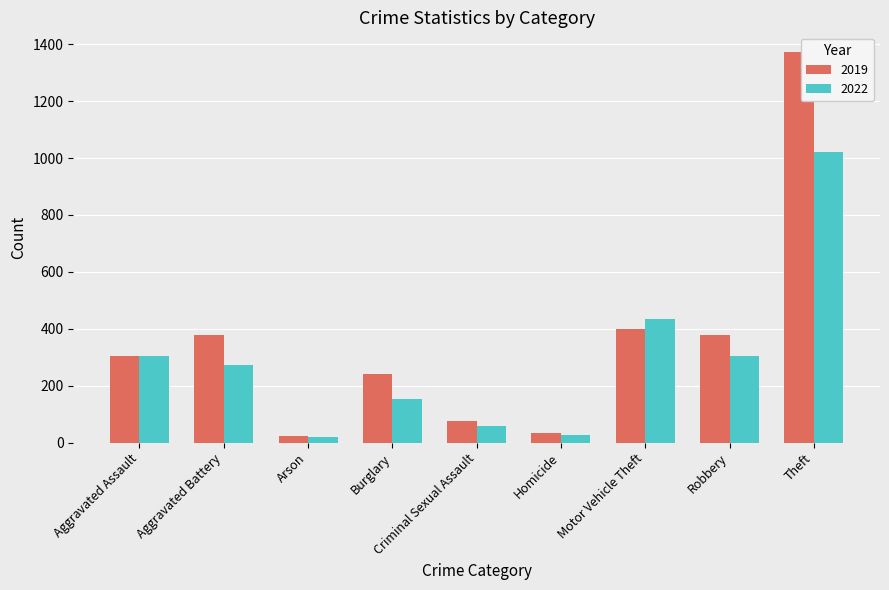

Which category has the highest value across all series?

Theft